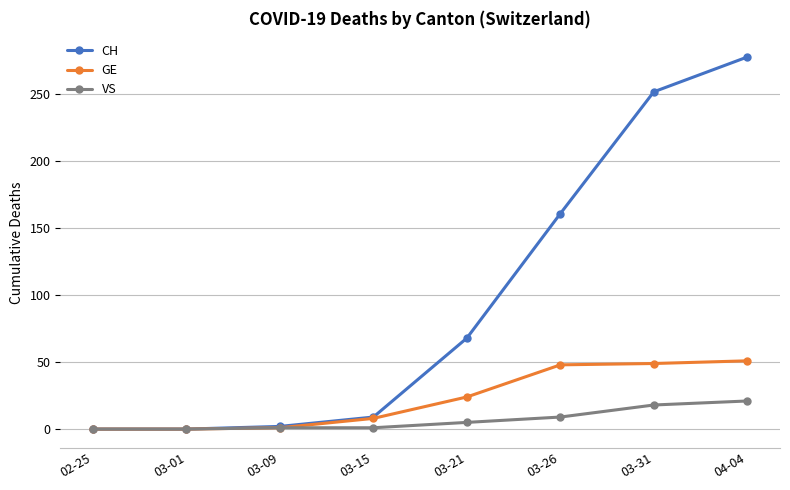

The value of CH at 03-15 is 9. True or false?

True